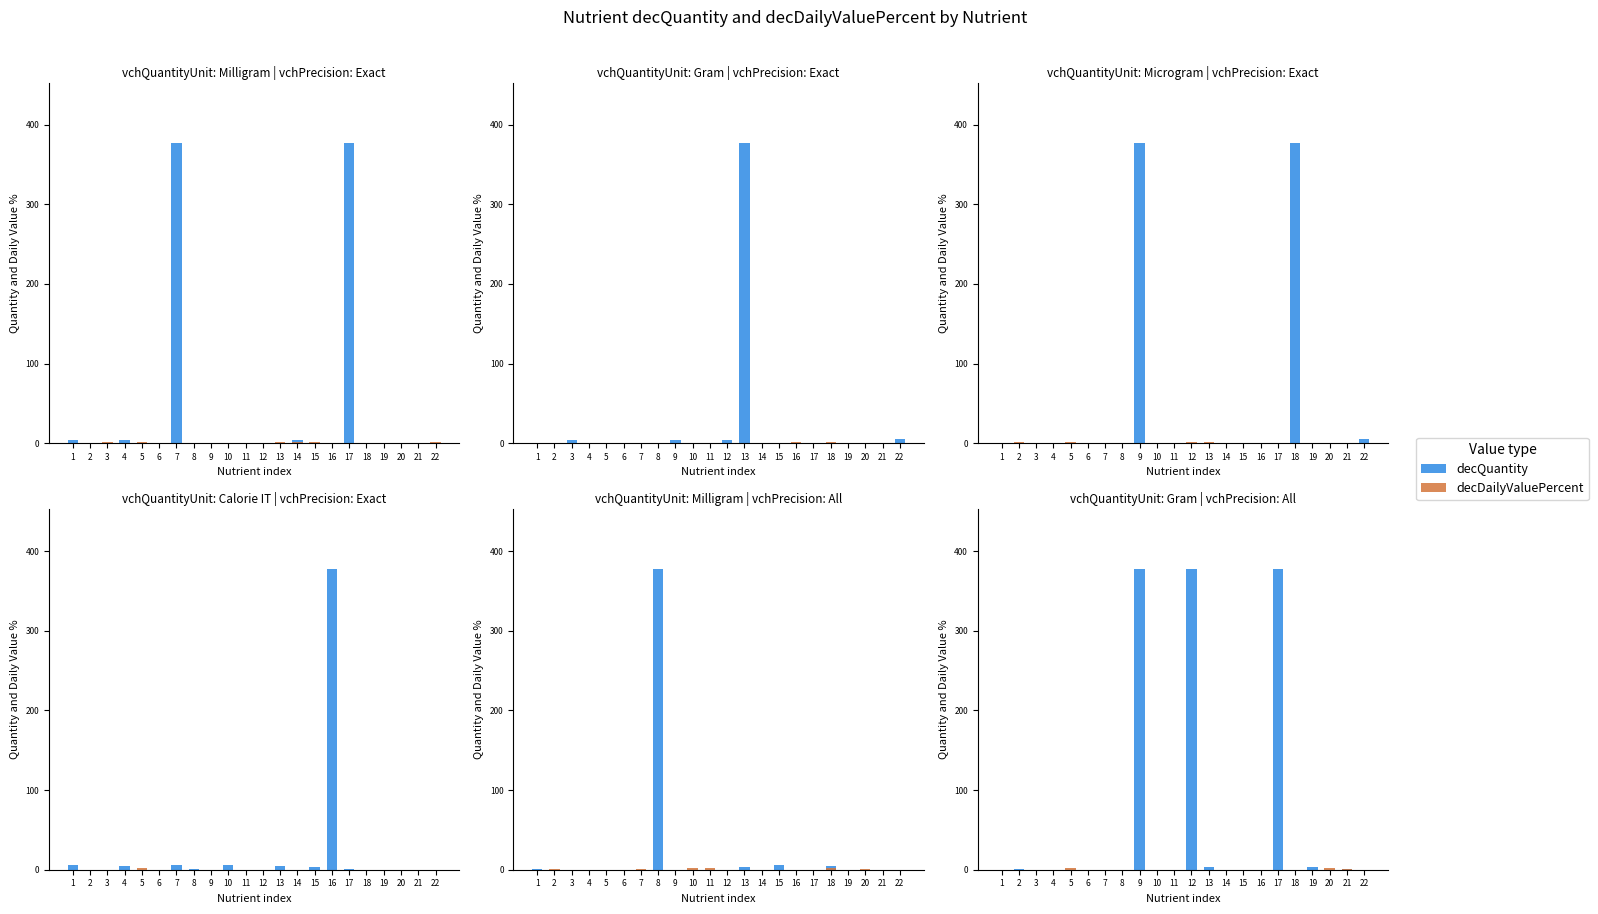

How many bars are there in each group?

2